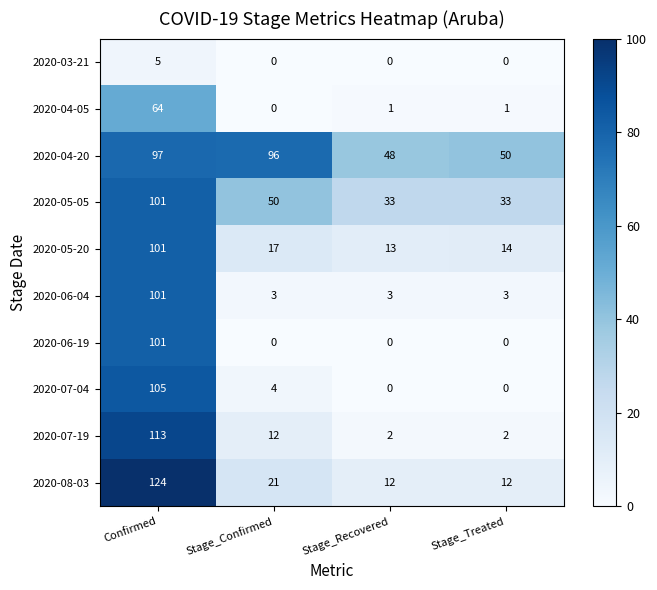

What is the total value across all series at Confirmed?

912